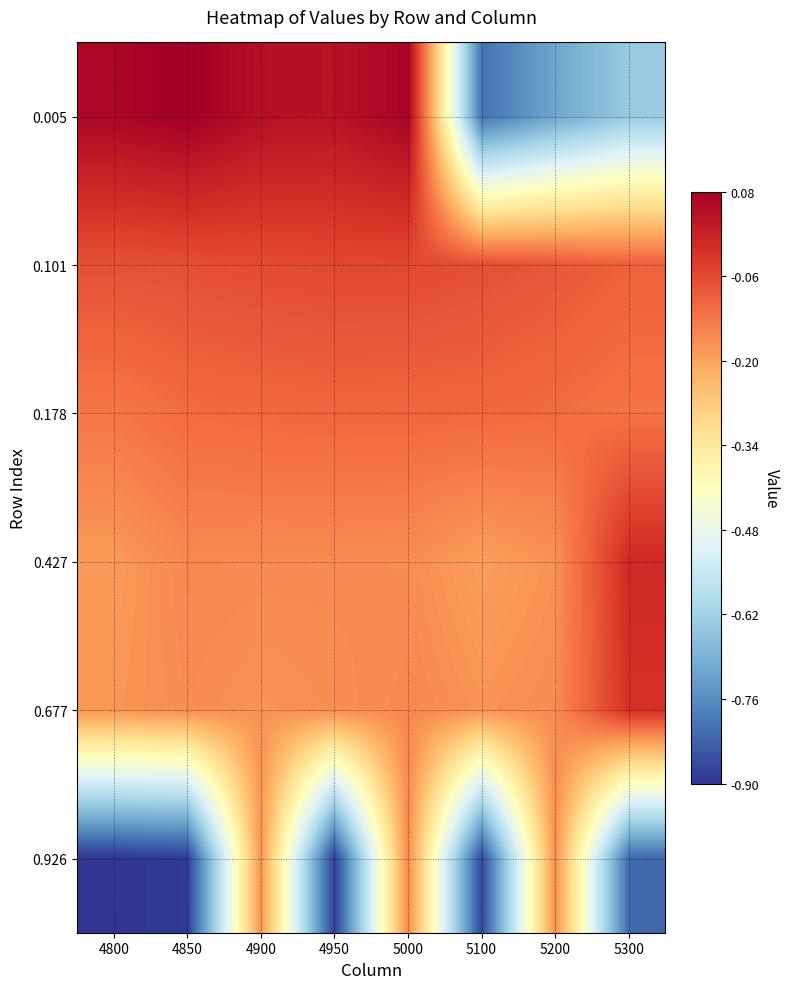

Reading left to right, list all the values displayed in this chart.

0.005: 4800=0.1	4850=0.1	4900=0.0	4950=0.0	5000=0.1	5100=-0.8	5200=-0.7	5300=-0.6
0.101: 4800=-0.1	4850=-0.1	4900=-0.1	4950=-0.1	5000=-0.1	5100=-0.1	5200=-0.1	5300=-0.1
0.178: 4800=-0.1	4850=-0.1	4900=-0.1	4950=-0.1	5000=-0.1	5100=-0.1	5200=-0.1	5300=-0.1
0.427: 4800=-0.2	4850=-0.2	4900=-0.2	4950=-0.2	5000=-0.2	5100=-0.2	5200=-0.2	5300=-0.0
0.677: 4800=-0.2	4850=-0.2	4900=-0.2	4950=-0.2	5000=-0.2	5100=-0.2	5200=-0.2	5300=-0.0
0.926: 4800=-0.9	4850=-0.9	4900=-0.2	4950=-0.9	5000=-0.2	5100=-0.9	5200=-0.2	5300=-0.8